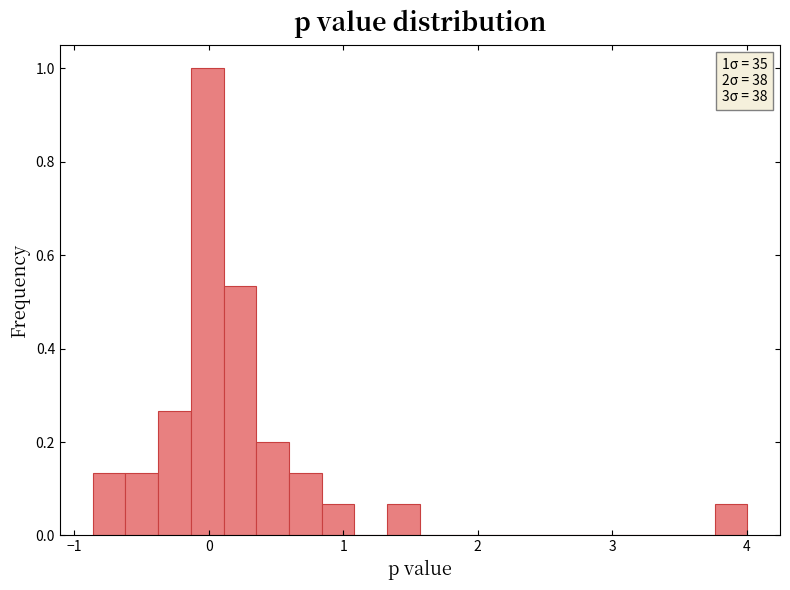

Read against the x-axis, roughly where is the centre of the tallest bar?

0.0